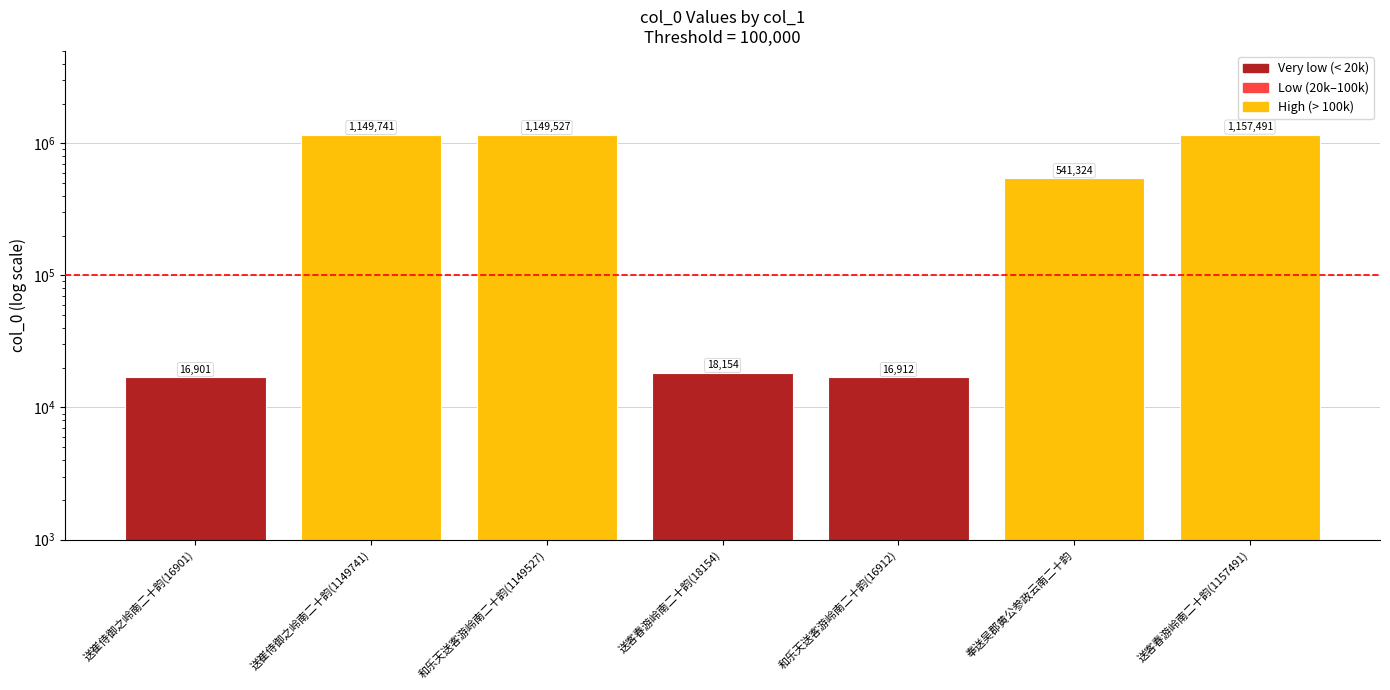

At which category does the chart reach its peak across all series?

送客春游岭南二十韵(1157491)